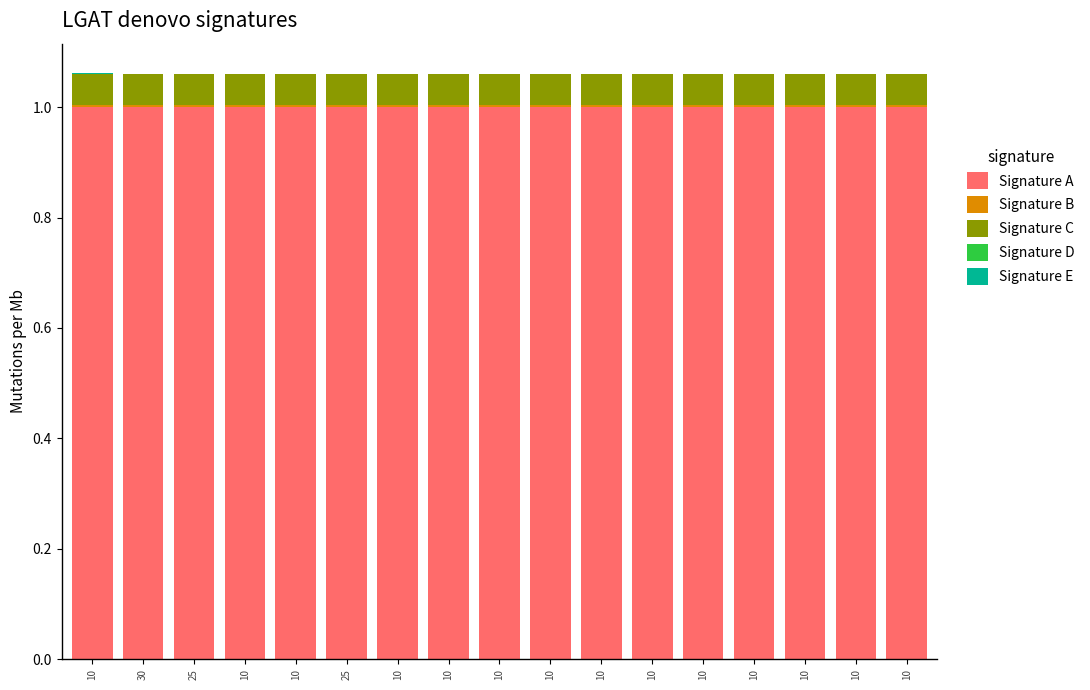

Does the chart contain stacked bars?

Yes